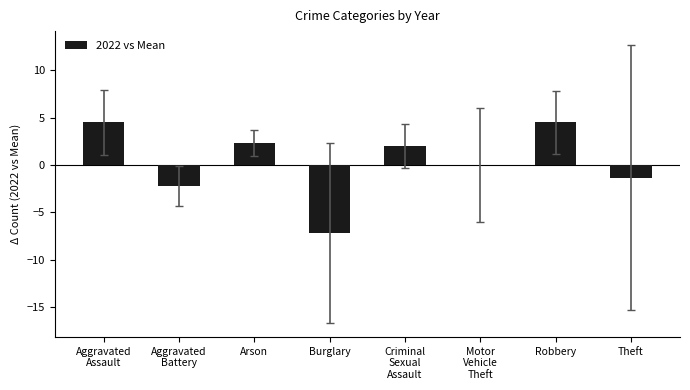

What is the maximum value shown in the chart?

4.5